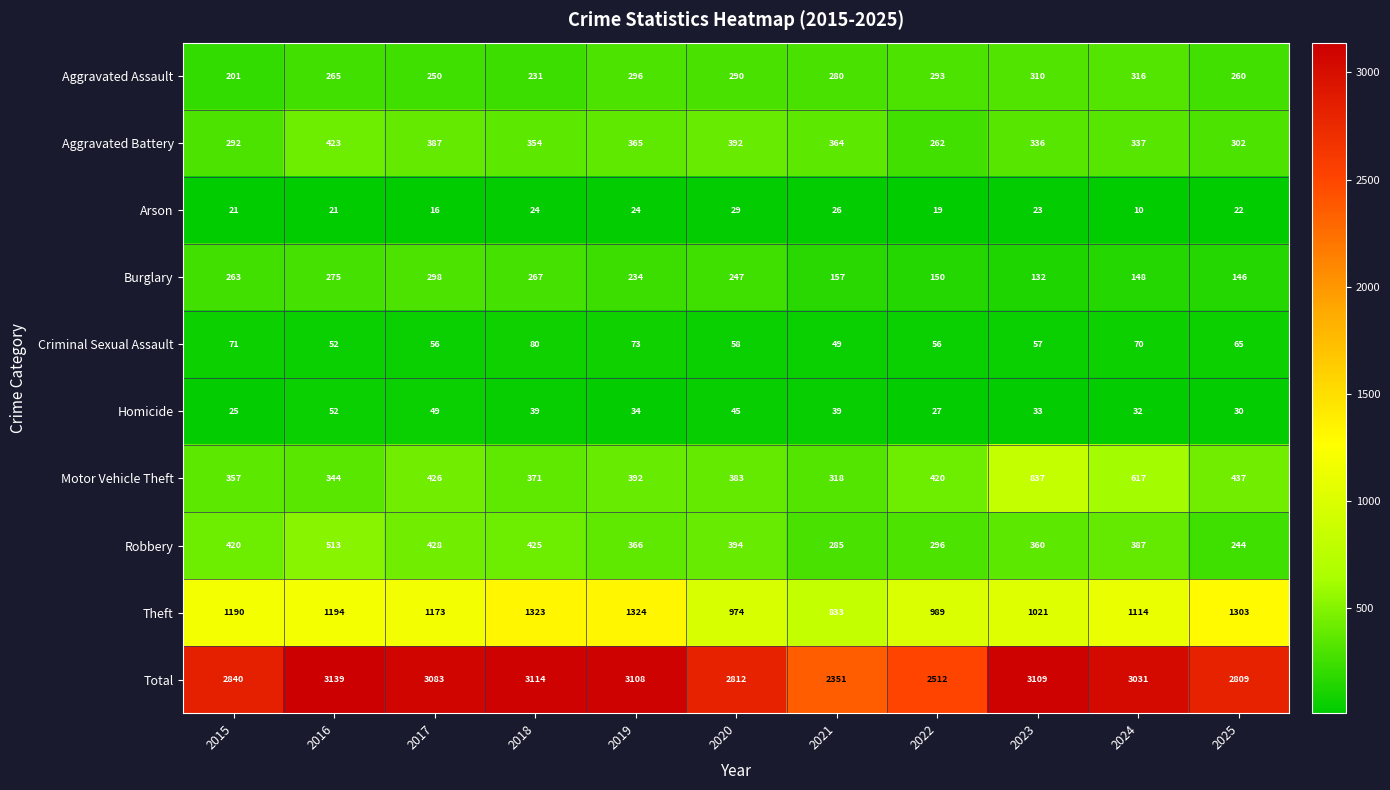

Which label corresponds to the largest value in the chart?

2016